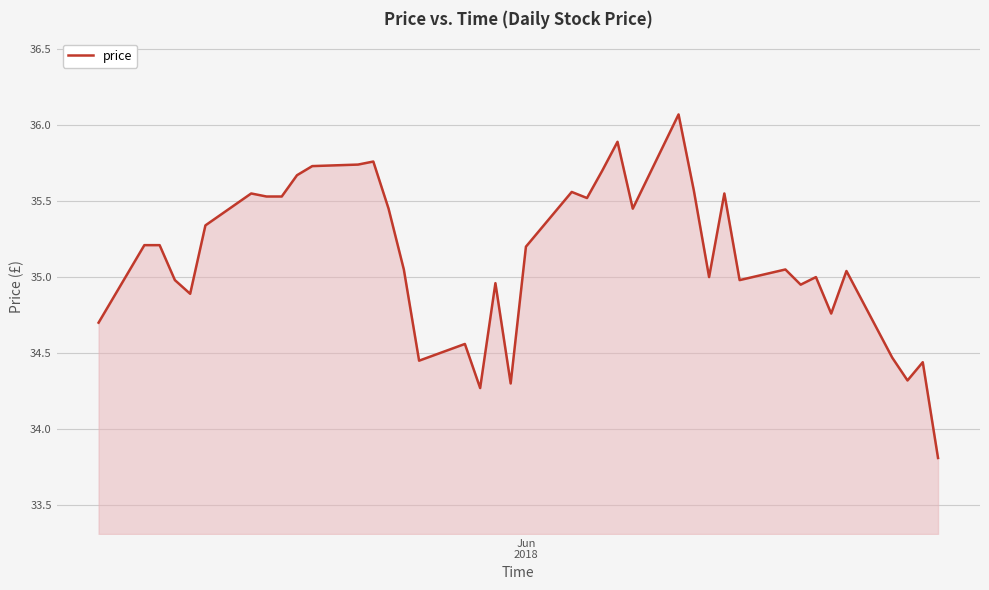

What is the greatest value displayed?

36.1